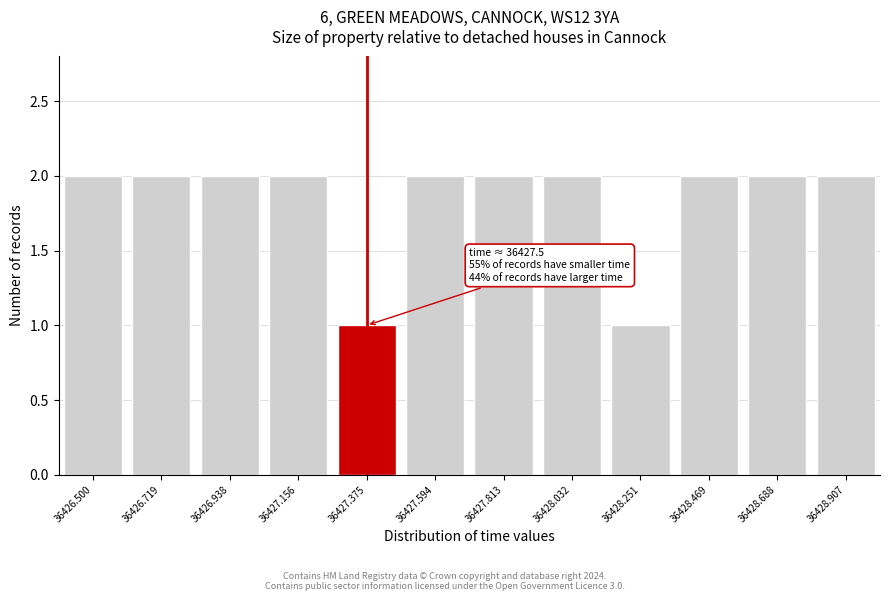

Reading left to right, transcribe all the data shown in this chart.

36426.500=2	36426.719=2	36426.938=2	36427.156=2	36427.375=1	36427.594=2	36427.813=2	36428.032=2	36428.251=1	36428.469=2	36428.688=2	36428.907=2